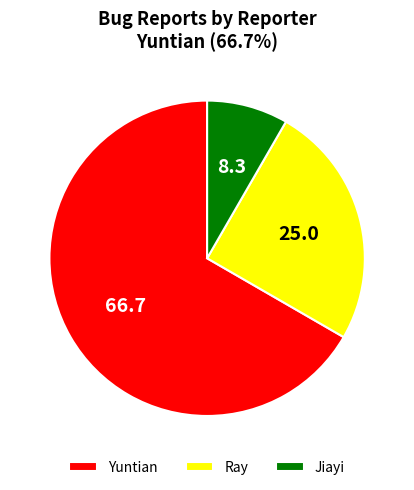

What is the smallest slice in the pie chart?

Jiayi